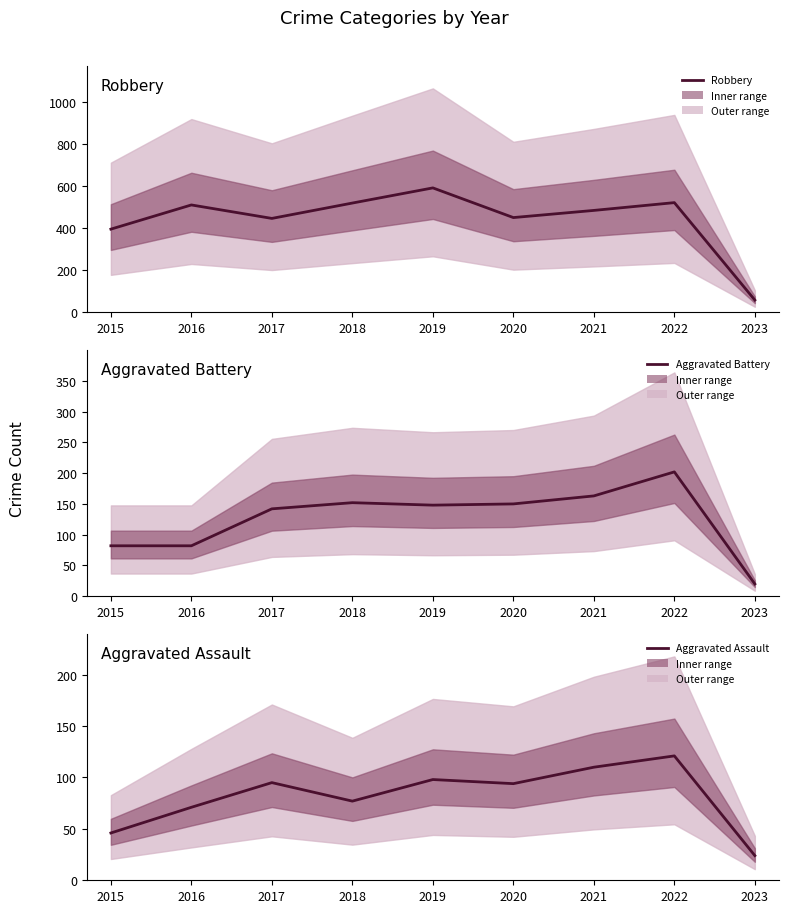

At which category is the sum across all series the highest?

2022